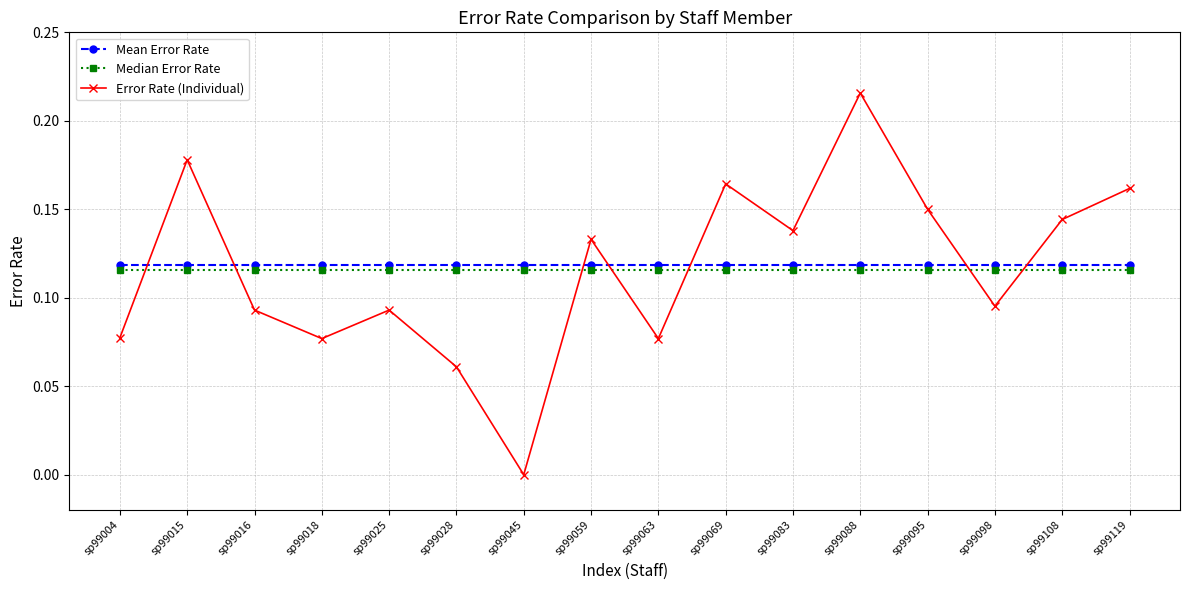

How many times do Error Rate (Individual) and Mean Error Rate cross each other?

7